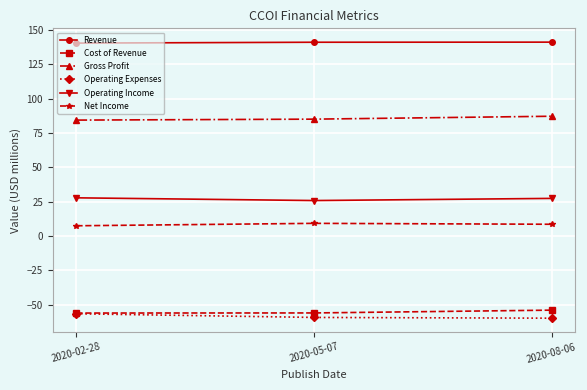

What is the maximum value for Net Income?

9.2